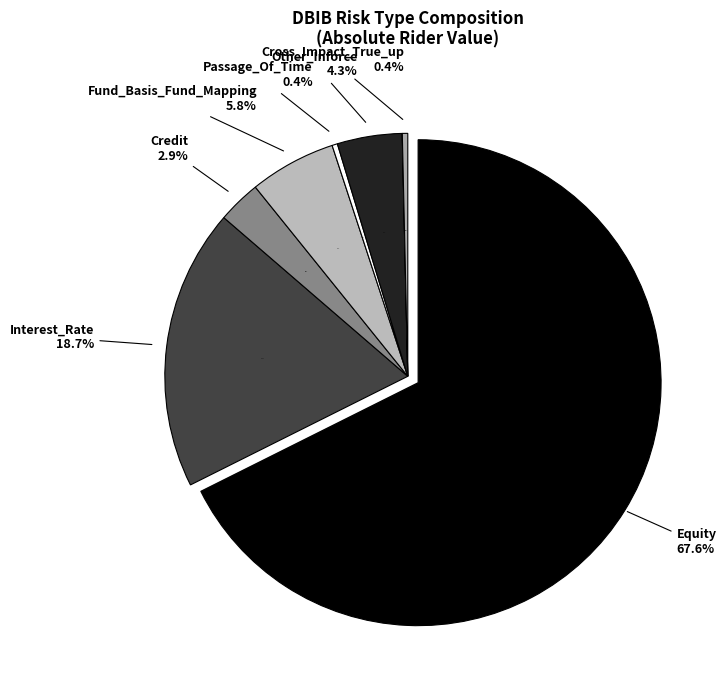

Between Credit and Cross_Impact_True_up, which is larger?

Credit